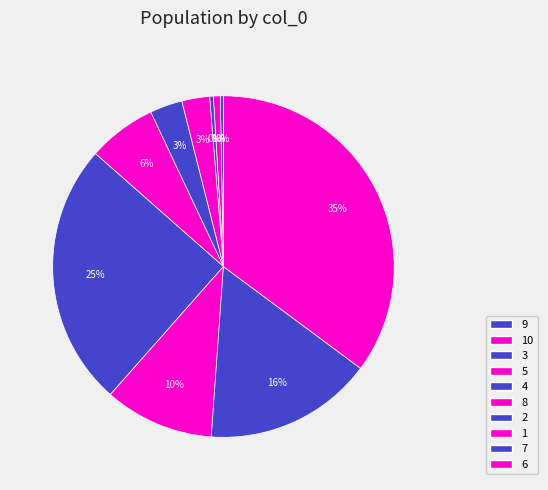

Rank the categories by value from highest to lowest.

6, 2, 7, 1, 8, 4, 5, 10, 3, 9